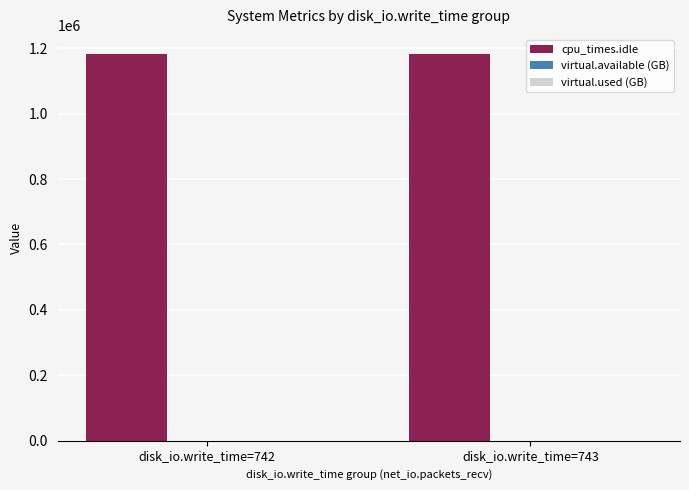

The value of cpu_times.idle at disk_io.write_time=742 is 1891542.0. True or false?

False